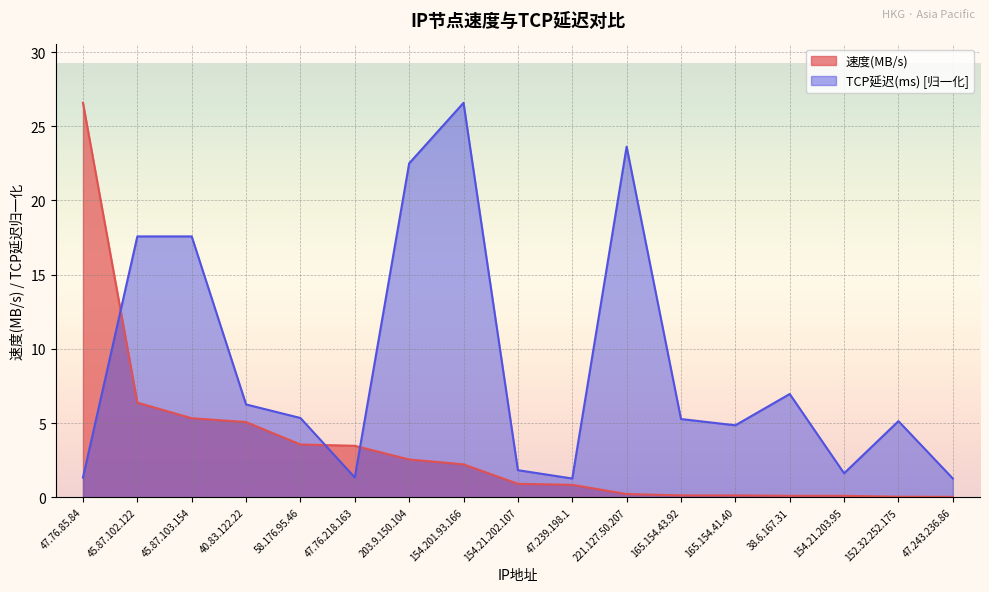

Between 221.127.50.207 and 165.154.43.92, which series saw the biggest shift?

TCP延迟(ms) [归一化]